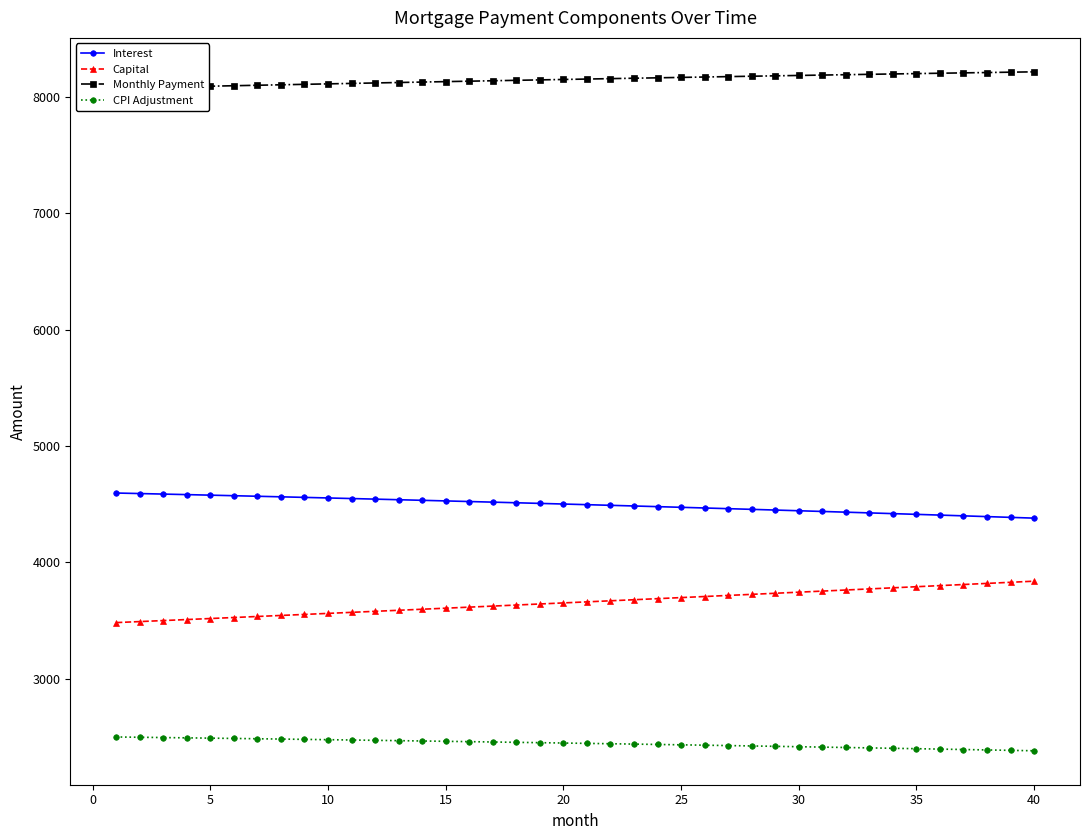

True or false: Interest and Capital intersect in this chart.

False